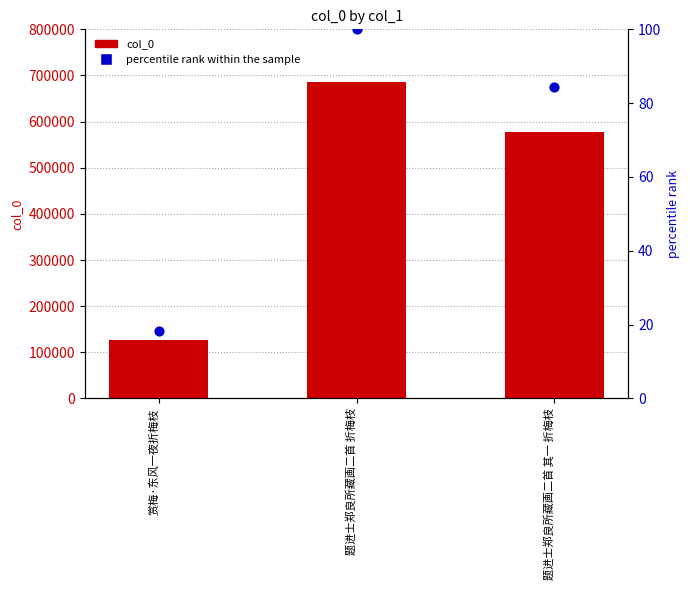

What is the total value across all series at 题进士郑良所藏画二首 其一 折梅枝?

578365.3